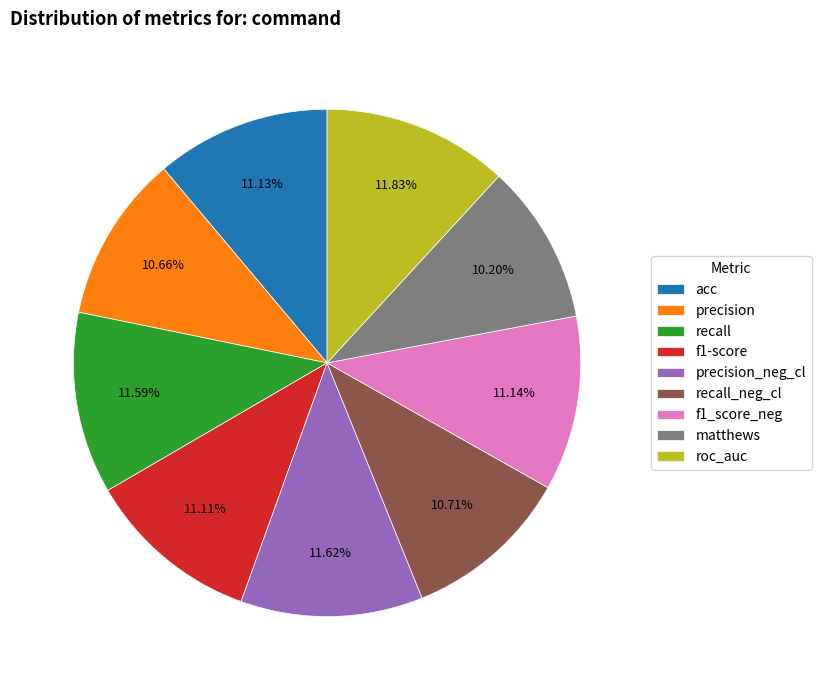

To the nearest percent, what portion does roc_auc represent?

12%